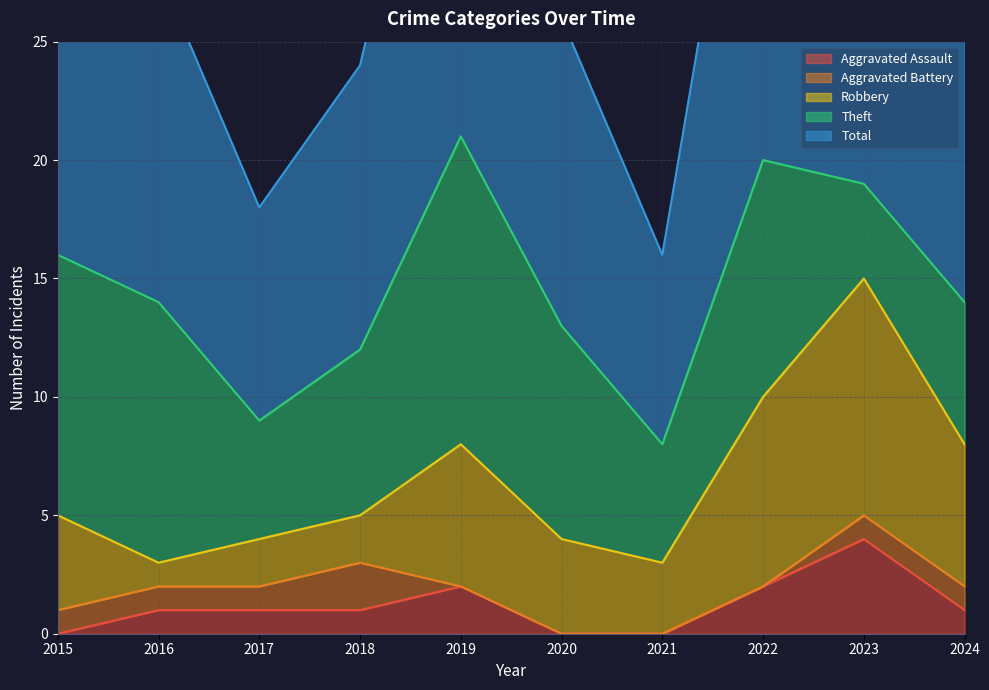

True or false: Aggravated Assault has more than 0 interior local peaks.

True